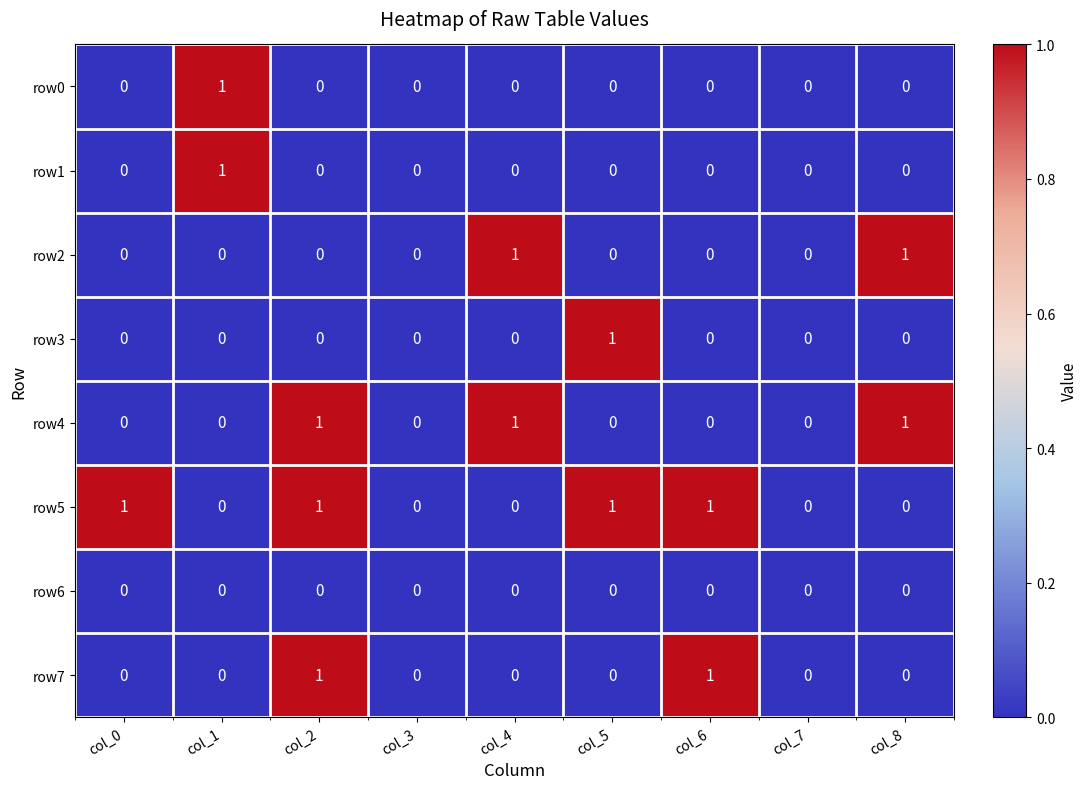

What is the sum of all row5 values?

4